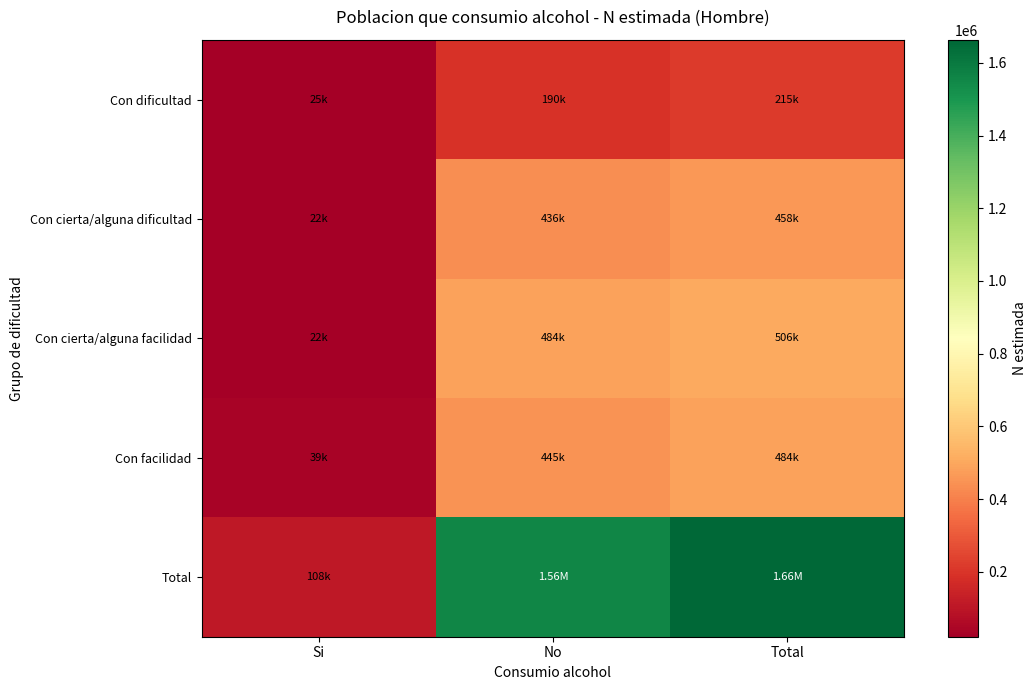

Reading left to right, extract all data points from this chart.

Con dificultad: Si=24515	No=190239	Total=214754
Con cierta/alguna dificultad: Si=22295	No=435769	Total=458064
Con cierta/alguna facilidad: Si=21764	No=484014	Total=505778
Con facilidad: Si=38958	No=445497	Total=484455
Total: Si=107532	No=1555518	Total=1663050